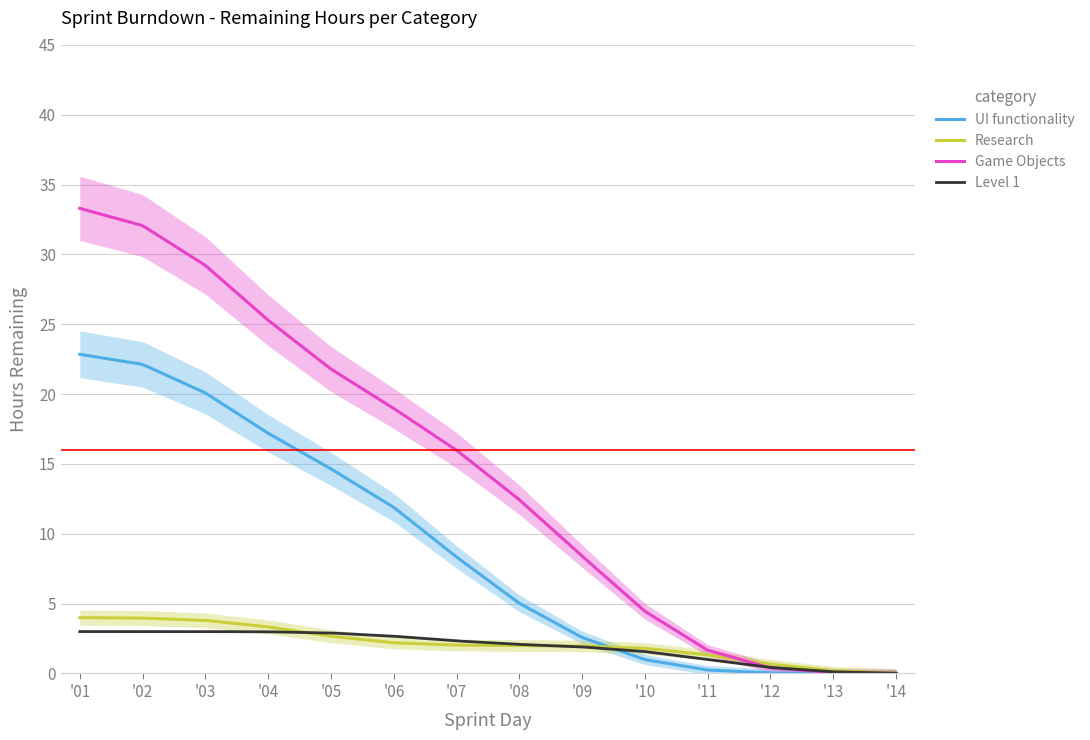

How many intersections are there between Level 1 and Research?

1